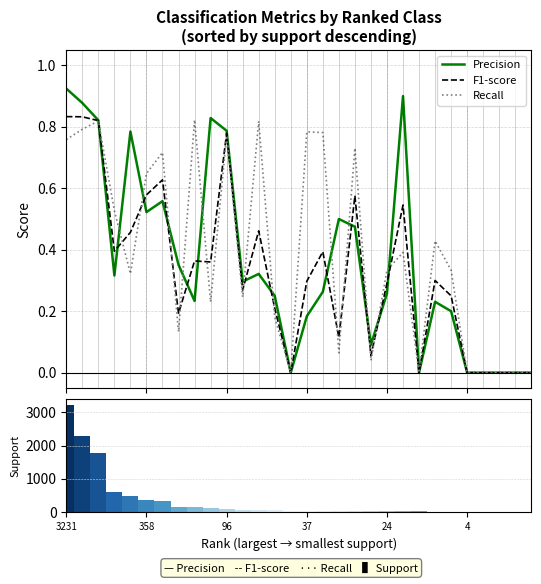

Is it true that Recall equals 0.3 at 9?

False